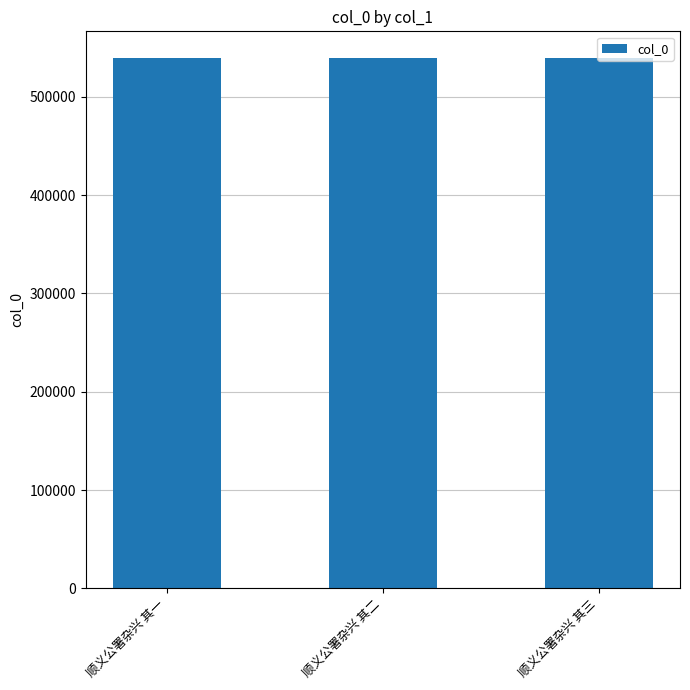

What is the label of the 1st bar from the left?

顺义公署杂兴 其一